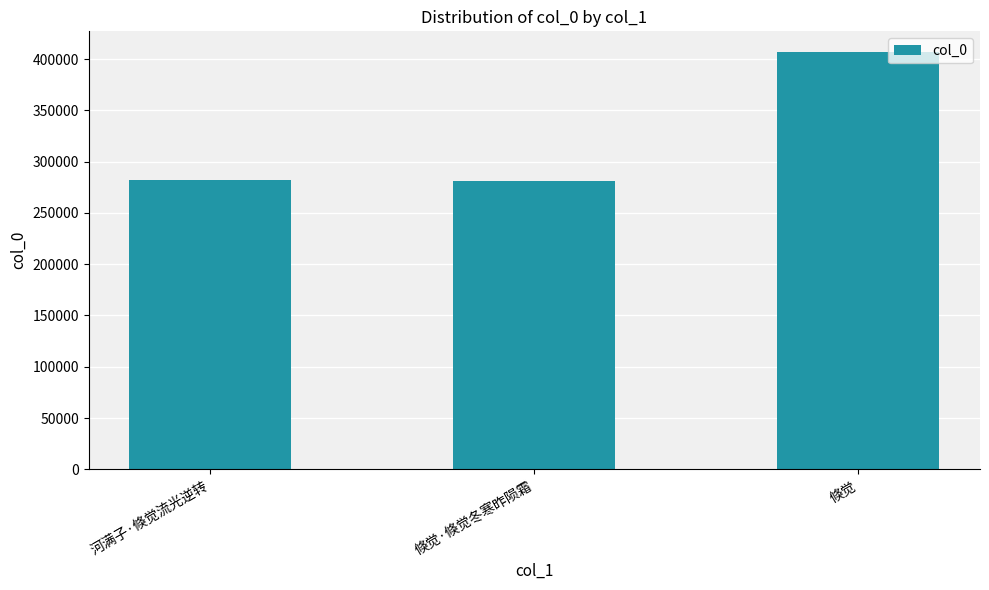

Does the chart contain any negative values?

No